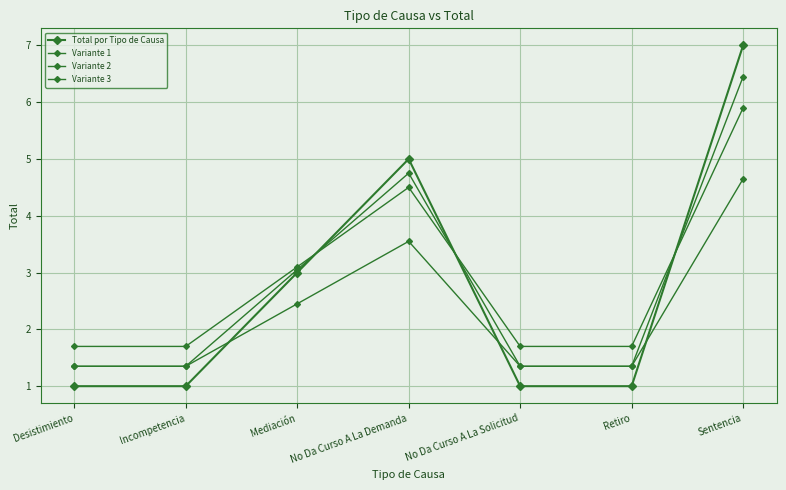

True or false: Variante 2 has more than 0 interior local peaks.

True